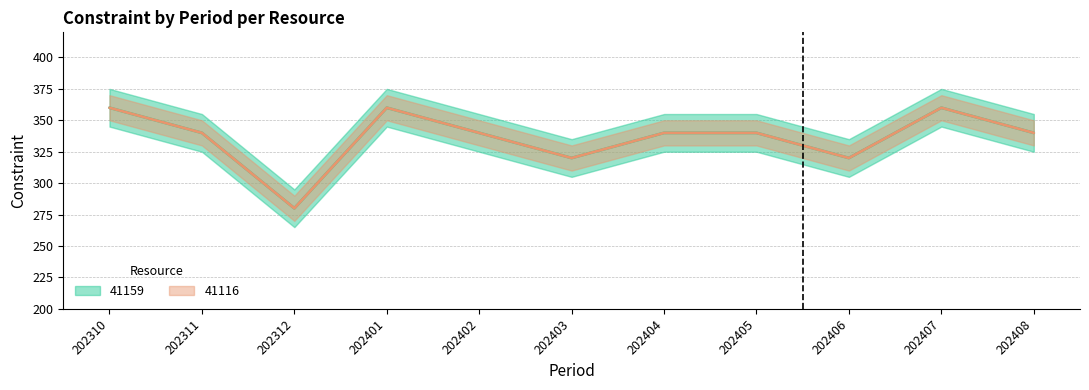

At which category does 41159 reach its first local valley?

202312